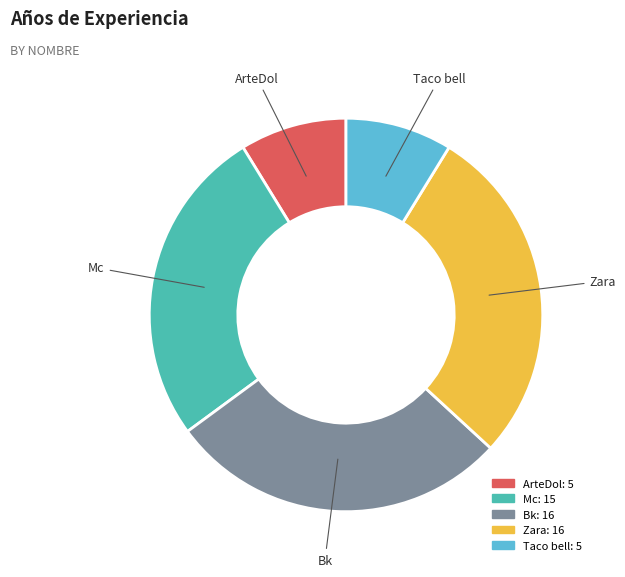

Is the sum of ArteDol and Mc greater than half?

No